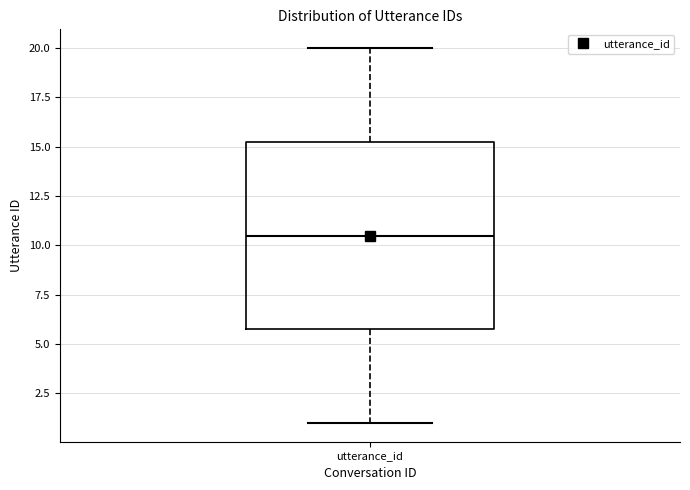

Read this box plot against the y-axis: the position of the median line, the range covered by the box, and the ends of both whiskers. The values are not printed on the chart, so give them approximately, as read against the axis.

median 10.5, box 6.0 to 15.5, whiskers 1.0 to 20.0